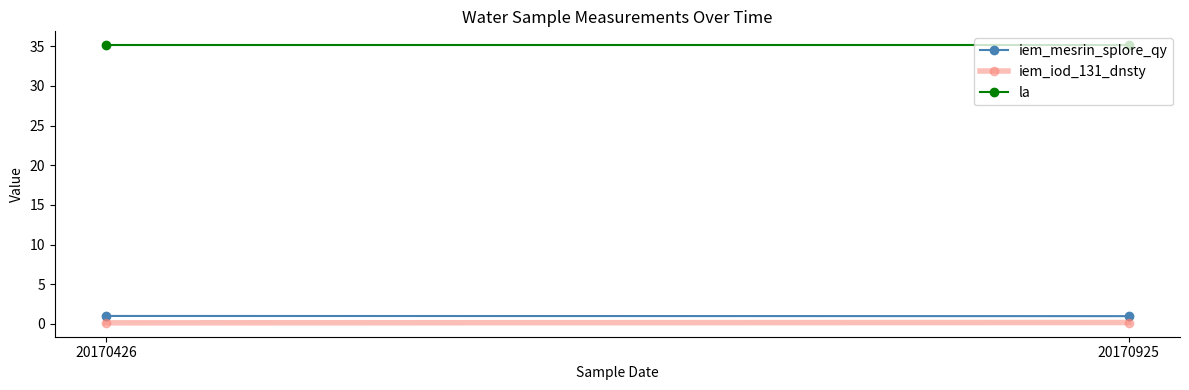

What is the value of the iem_iod_131_dnsty point at the 1st from the left?

0.1